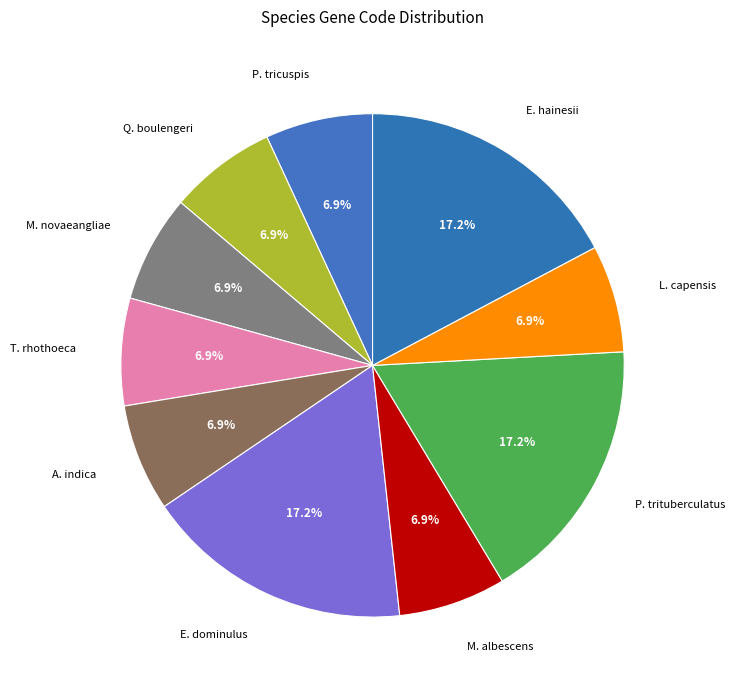

Approximately how many times larger is the value at E. hainesii compared to Q. boulengeri?

2.5